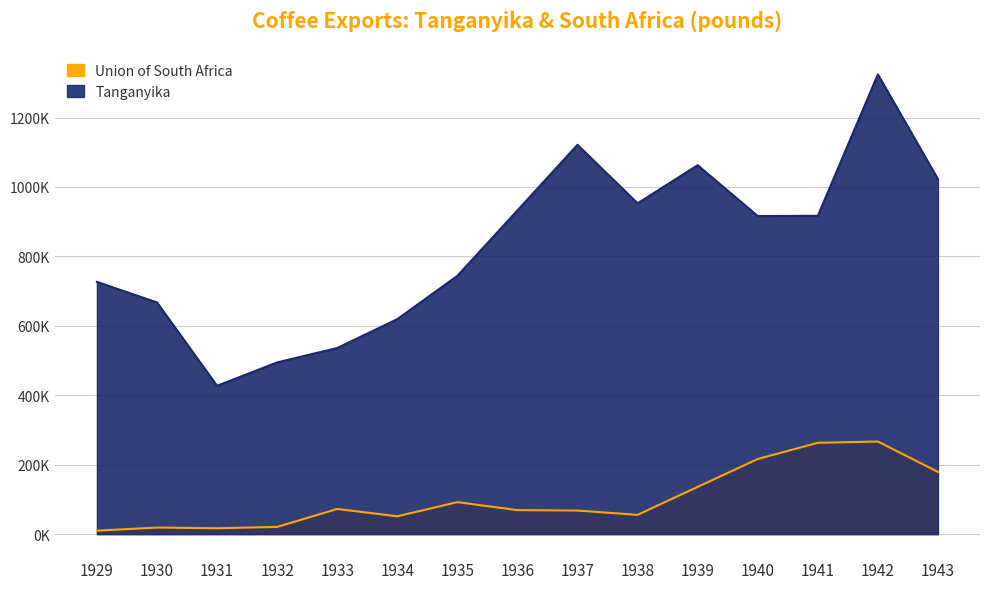

What is the maximum value shown in the chart?

1324228